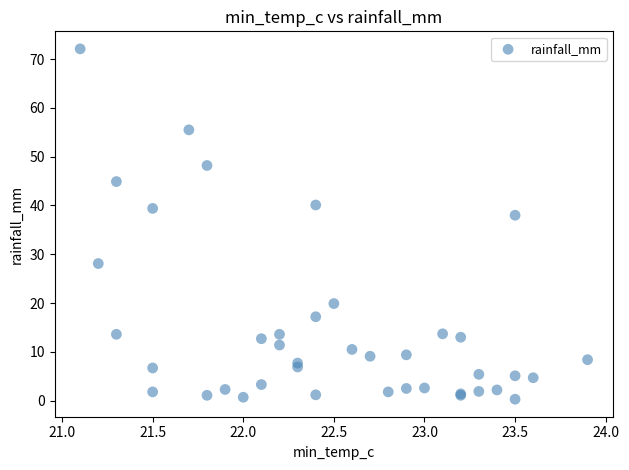

What Y value in the scatter plot is closest to 36?

38.0